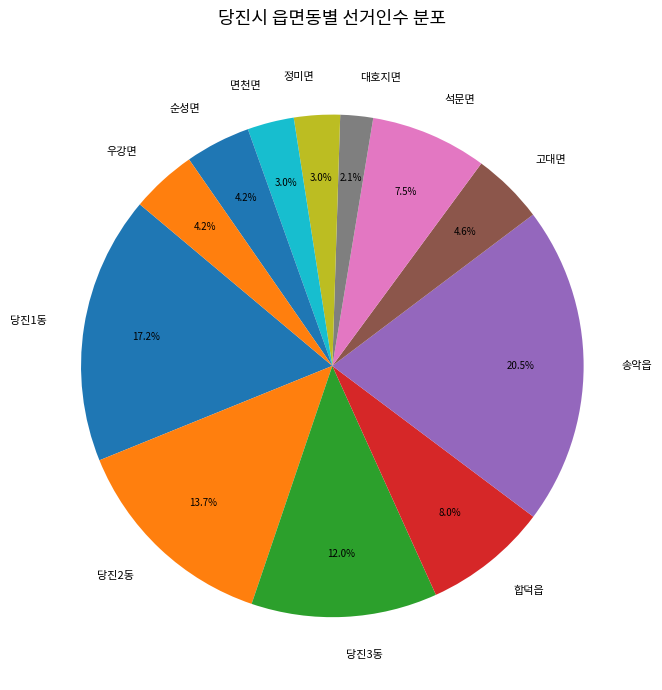

To the nearest percent, what is the average slice percentage?

8%